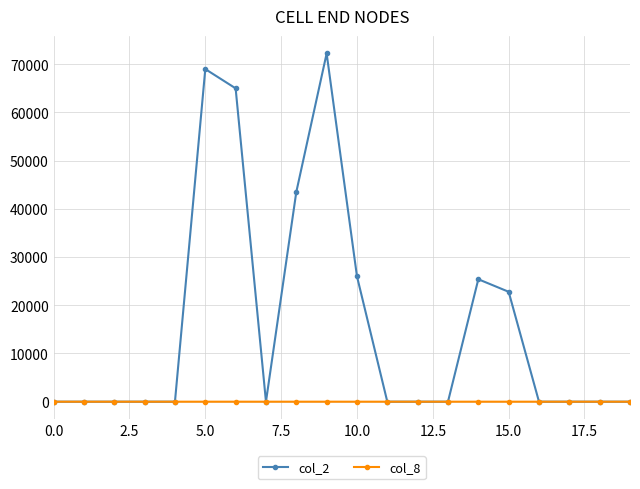

What are all the series names shown in the legend?

col_2, col_8